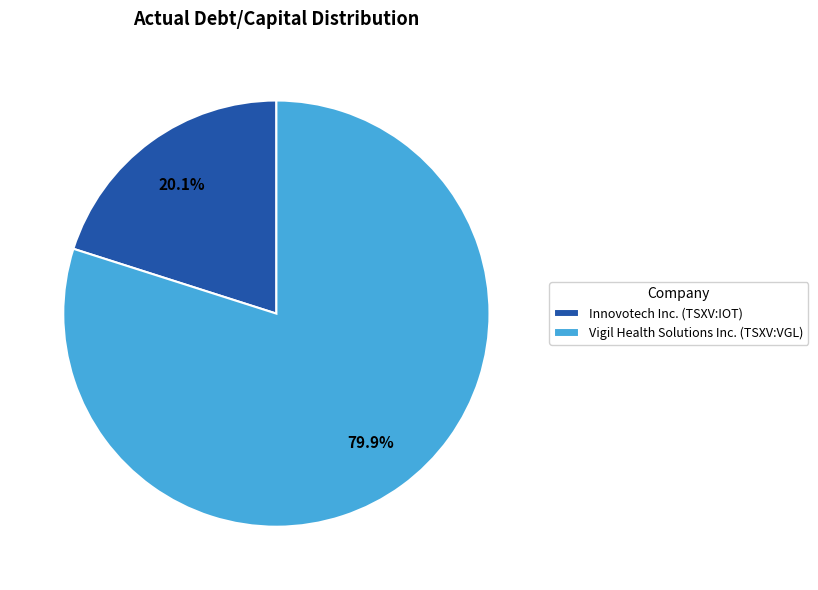

Combined, do Innovotech Inc. (TSXV:IOT) and Vigil Health Solutions Inc. (TSXV:VGL) account for over 50%?

Yes